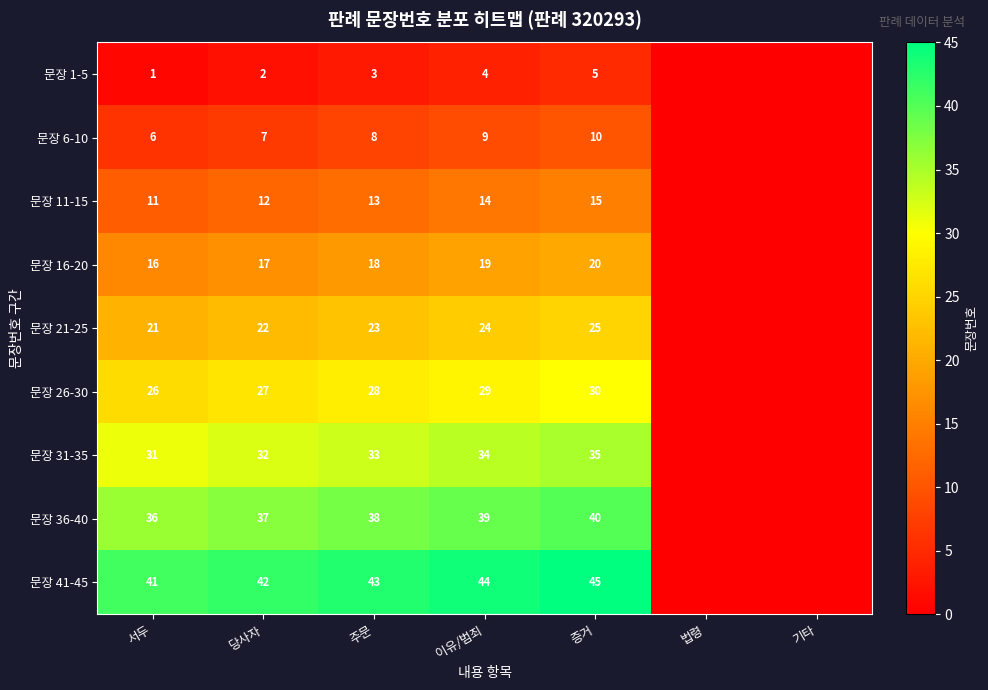

At how many categories does at least one series exceed 18?

5